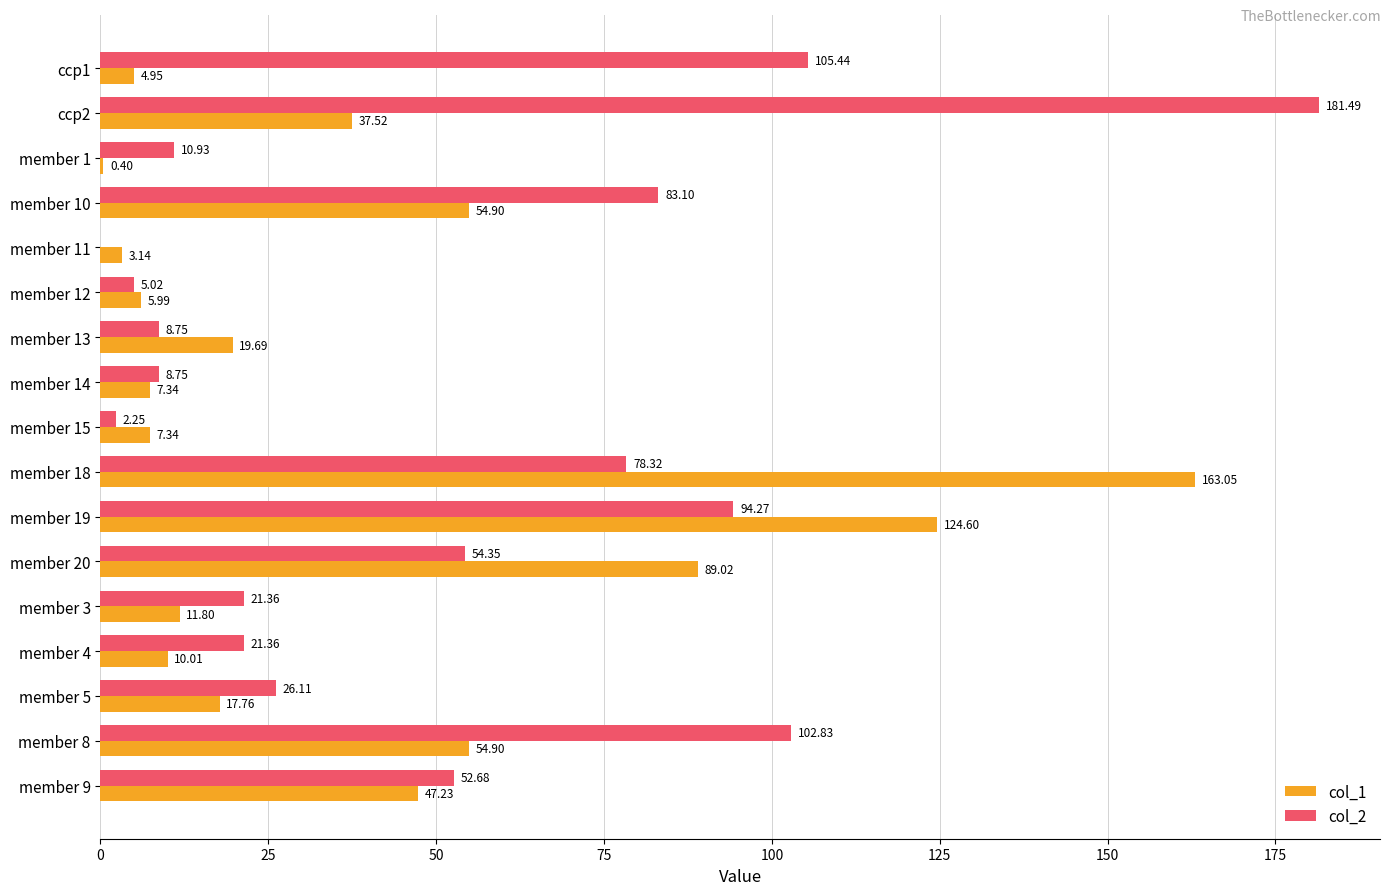

What is the sum of all col_1 values?

659.6